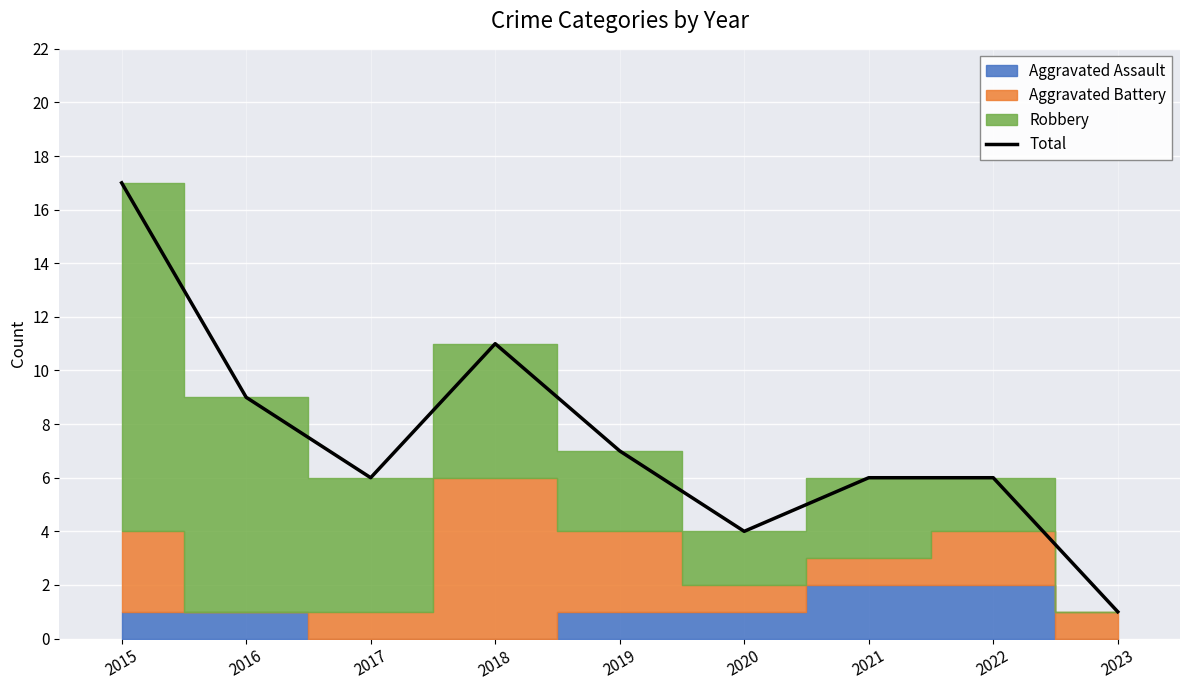

How many interior local valleys (lower than both neighbors) does the data have?

2